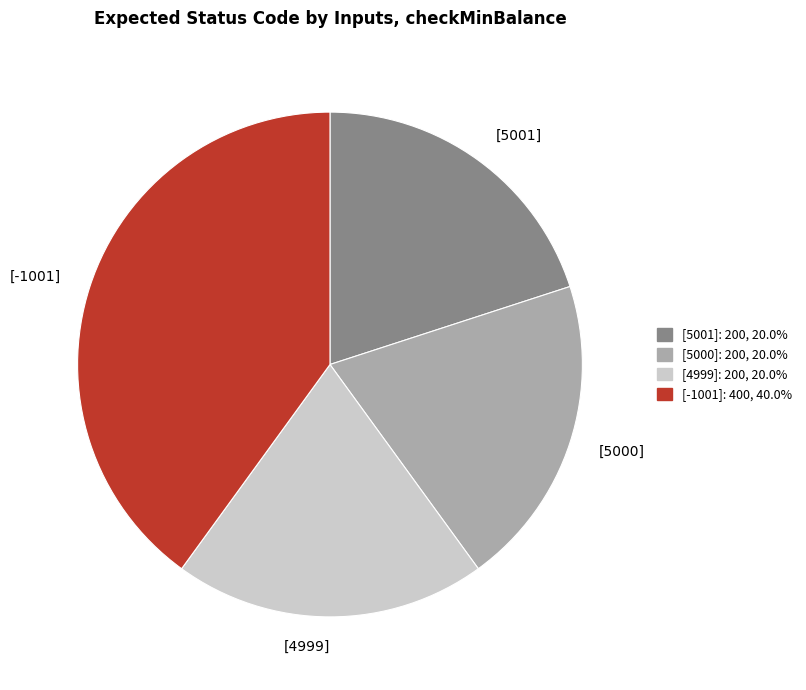

Which has a higher value, [-1001] or [4999]?

[-1001]